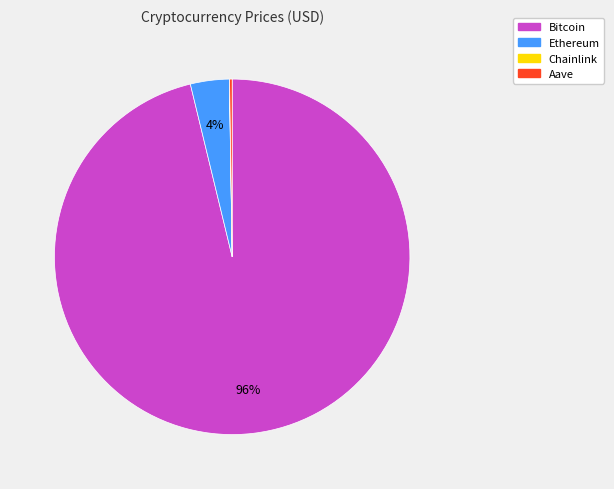

What is the largest slice in the pie chart?

Bitcoin